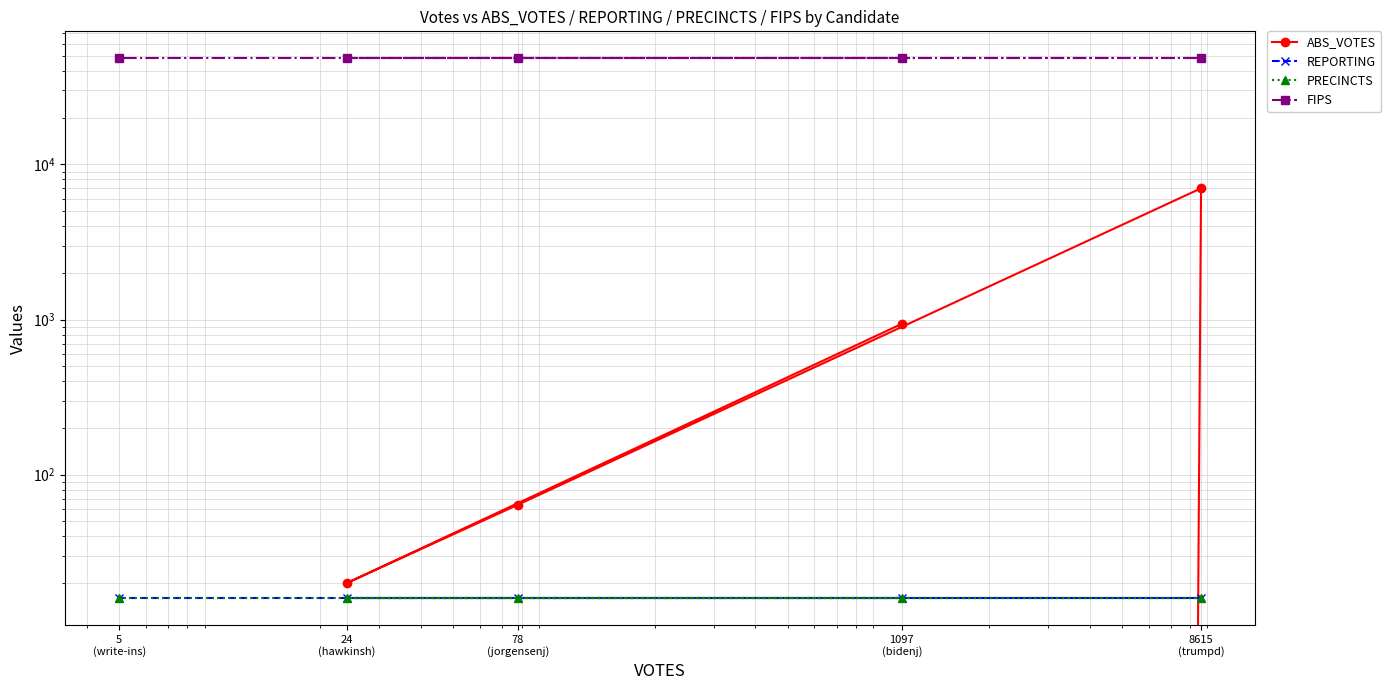

What is the approximate value of ABS_VOTES at 78
(jorgensenj), to the nearest 10?

60